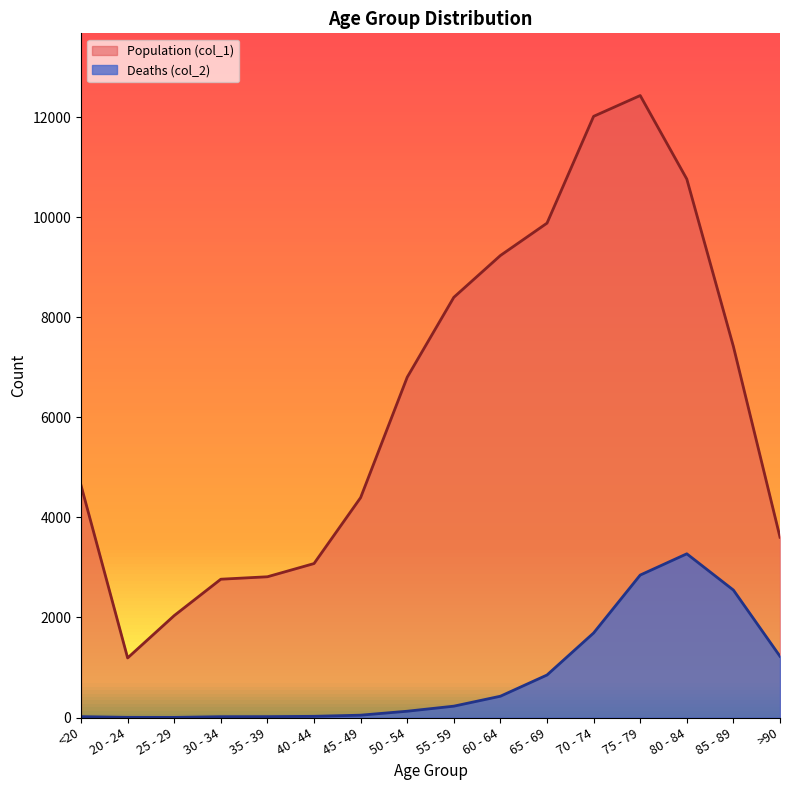

Between 65 - 69 and >90, which is larger?

65 - 69